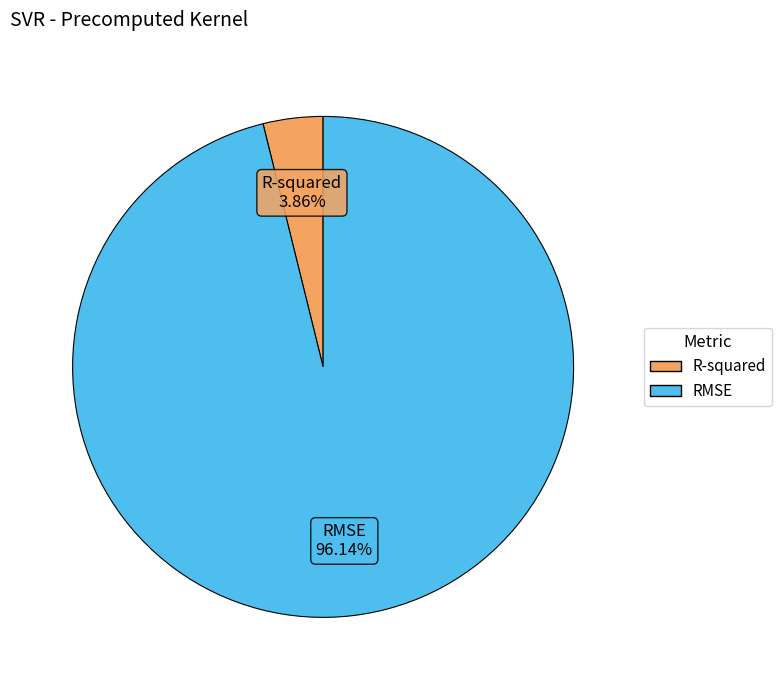

Is there a majority slice in this chart?

Yes